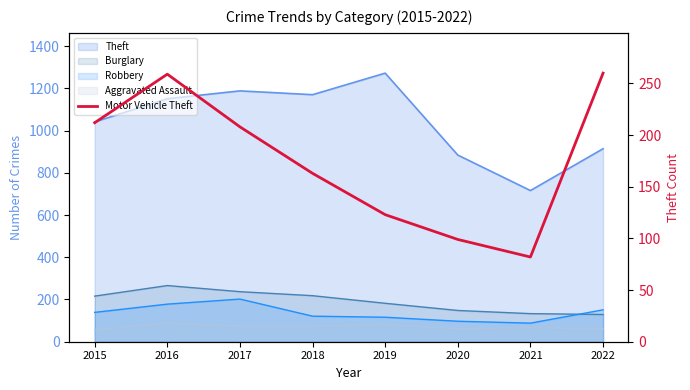

The chart shows a value of 259 at 2016. True or false?

True